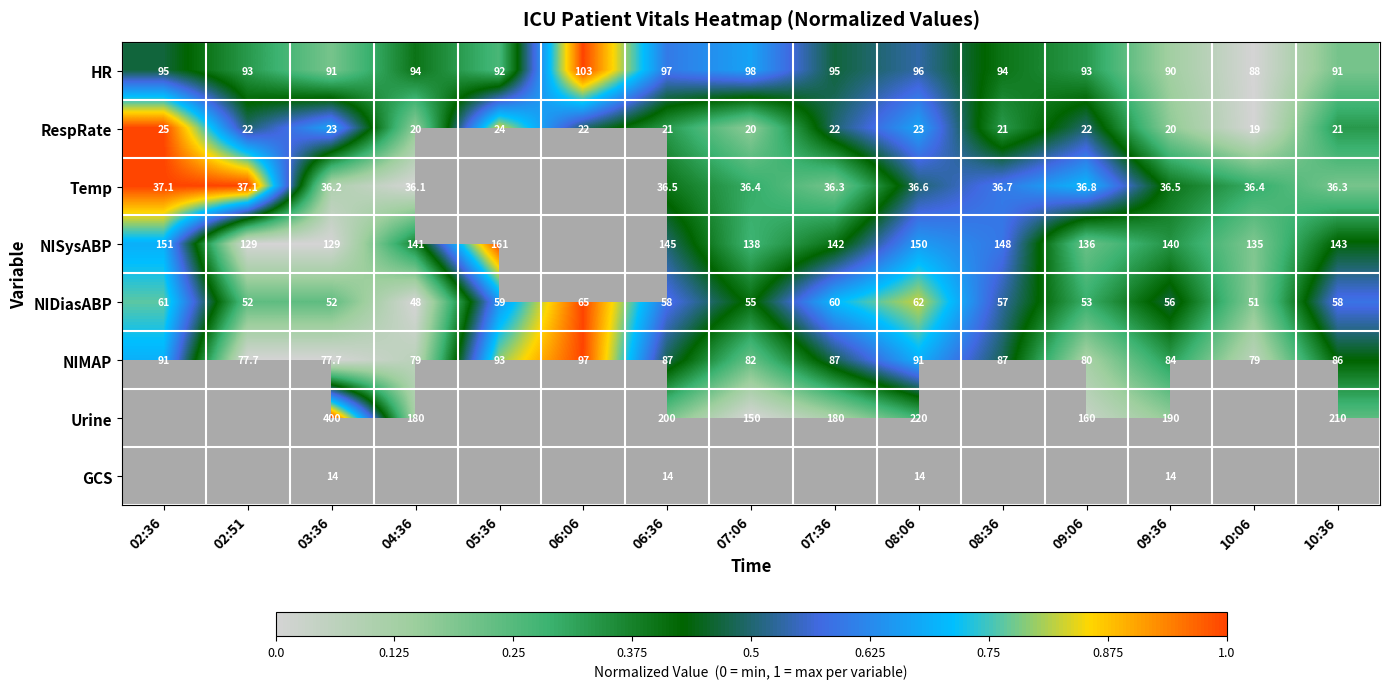

Is the value of GCS at 03:36 greater than the value of Urine at 08:06?

No